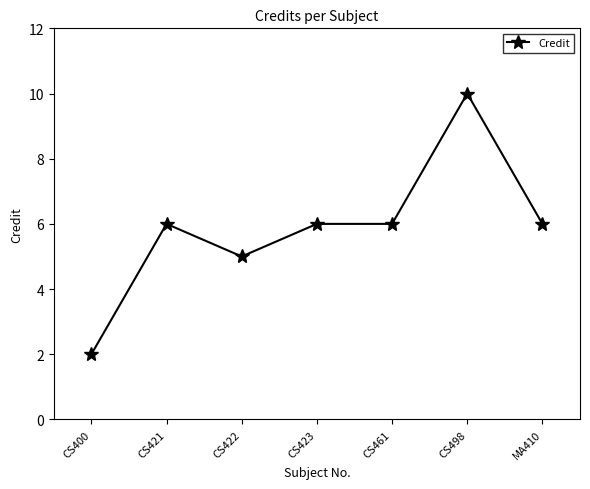

What is the change in value from CS422 to CS423?

+1